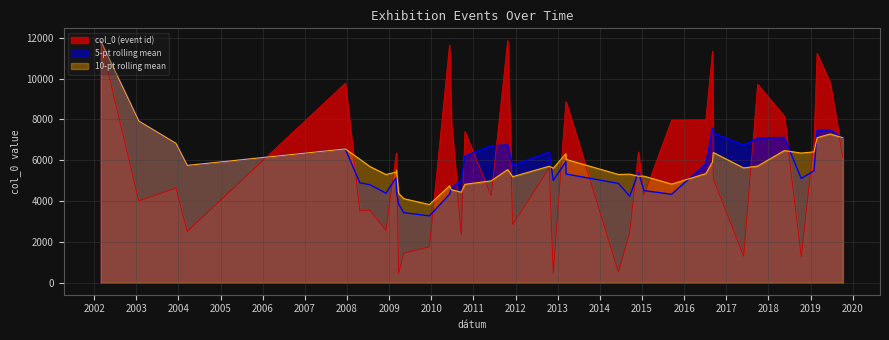

At which category does the chart reach its minimum across all series?

2009-03-24